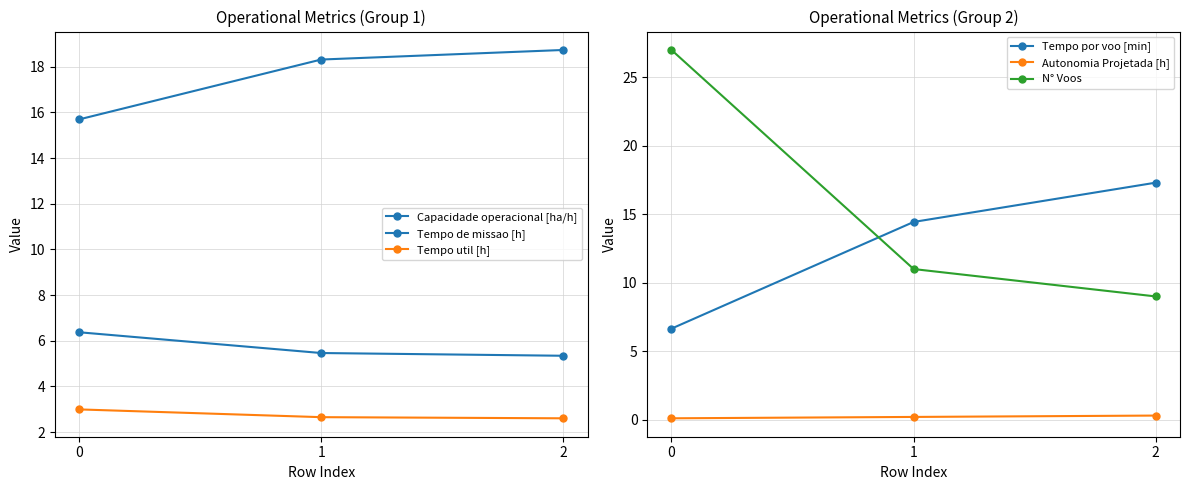

What is the value of the Tempo util [h] point at the 2nd from the left?

2.6